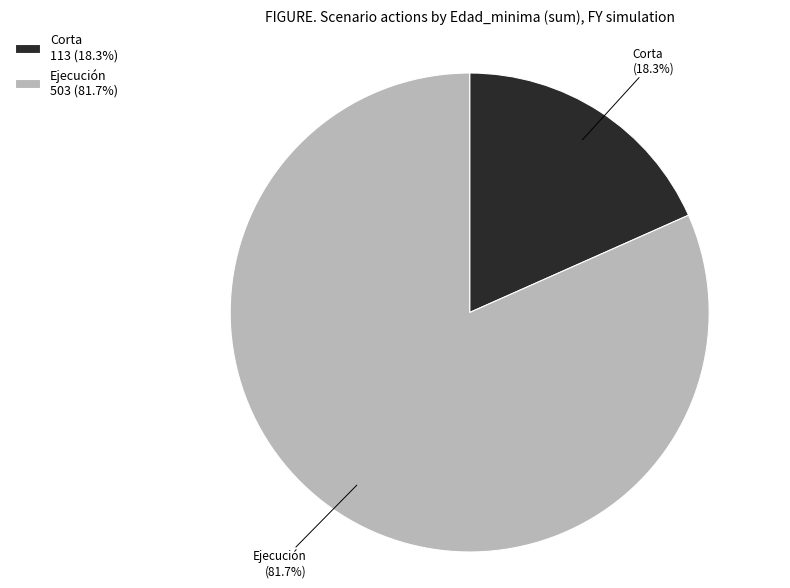

Rank the categories by value from lowest to highest.

Corta, Ejecución